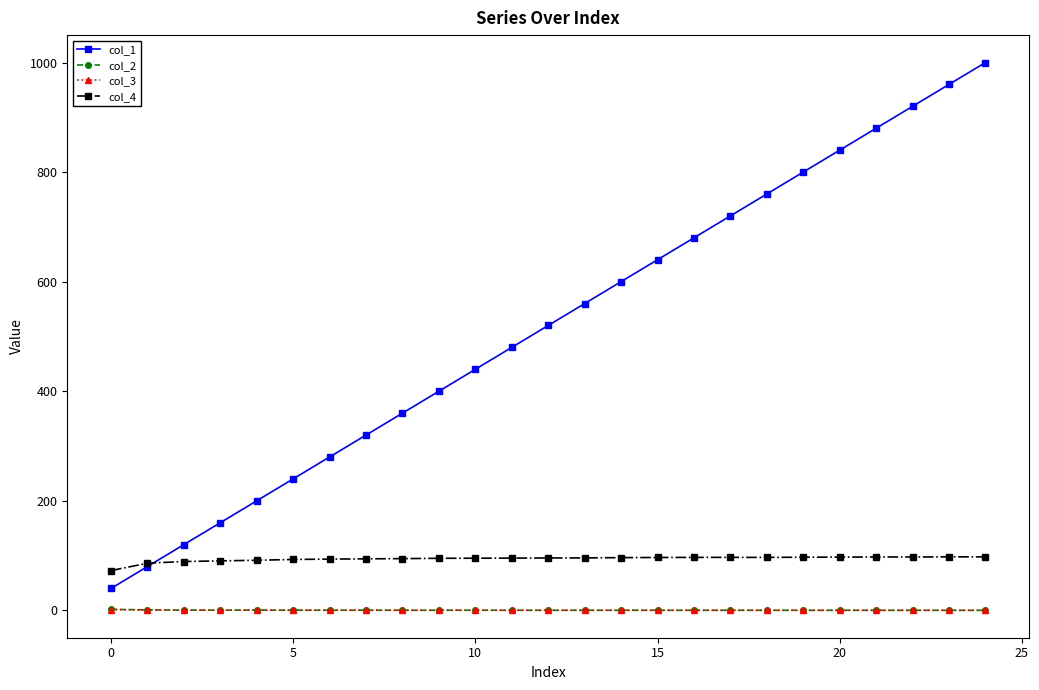

True or false: col_2 and col_4 intersect in this chart.

False